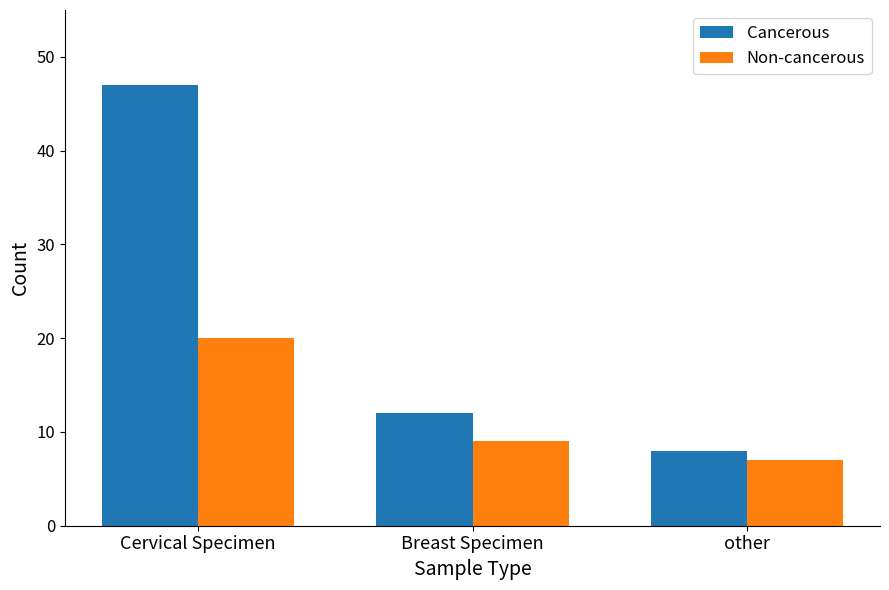

What is the approximate value of Non-cancerous at Breast Specimen?

9